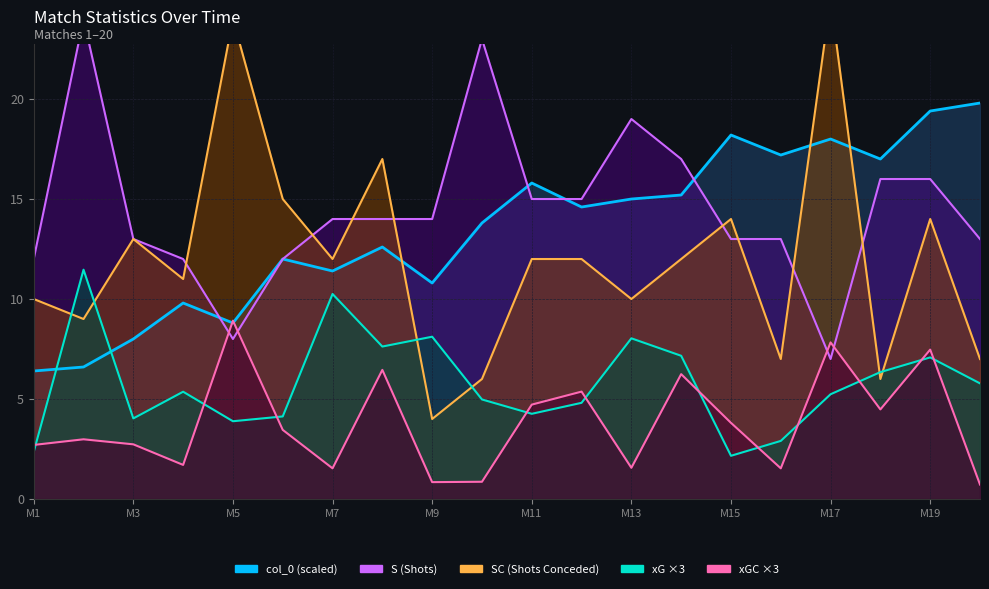

Does the chart have visible grid lines?

Yes